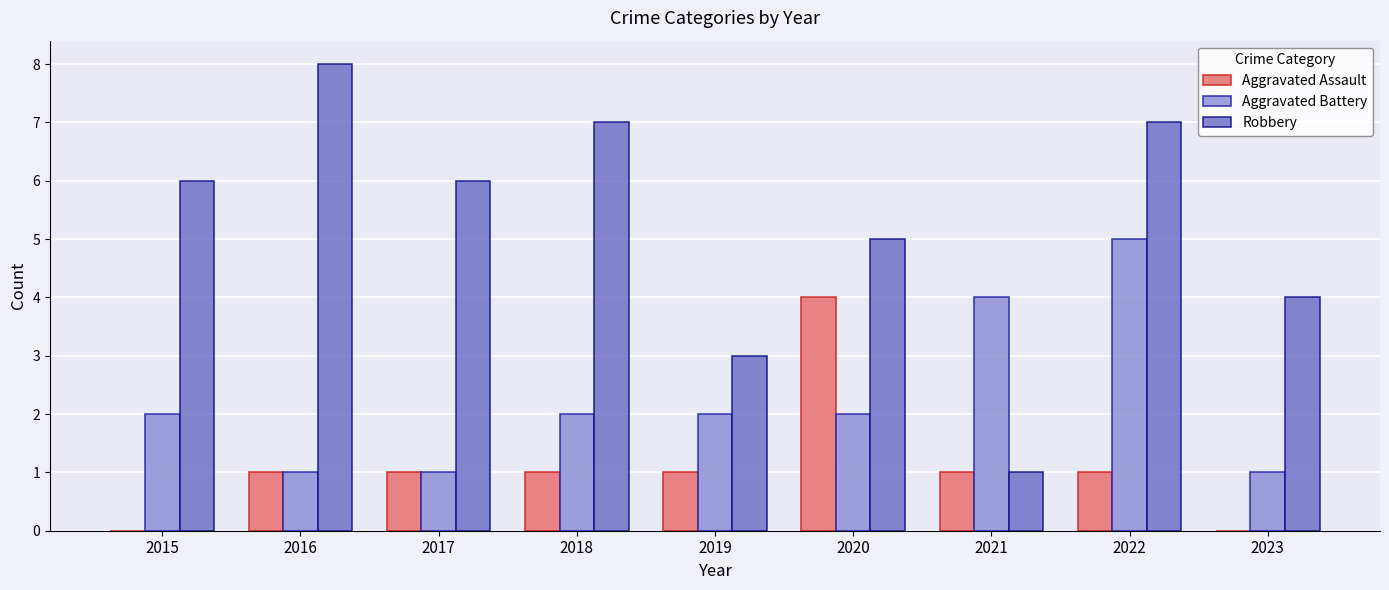

Reading left to right, transcribe all the data shown in this chart.

Aggravated Assault: 2015=0	2016=1	2017=1	2018=1	2019=1	2020=4	2021=1	2022=1	2023=0
Aggravated Battery: 2015=2	2016=1	2017=1	2018=2	2019=2	2020=2	2021=4	2022=5	2023=1
Robbery: 2015=6	2016=8	2017=6	2018=7	2019=3	2020=5	2021=1	2022=7	2023=4